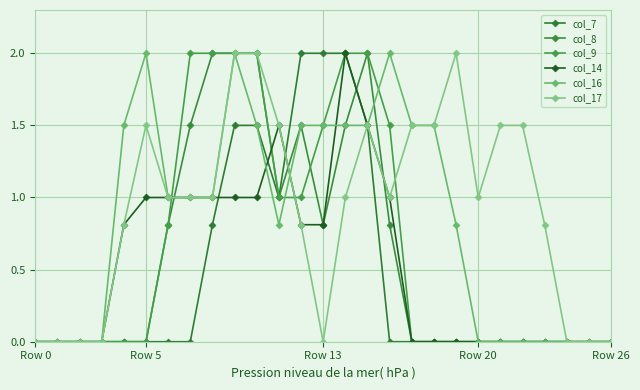

At which label does col_14 reach its peak?

14